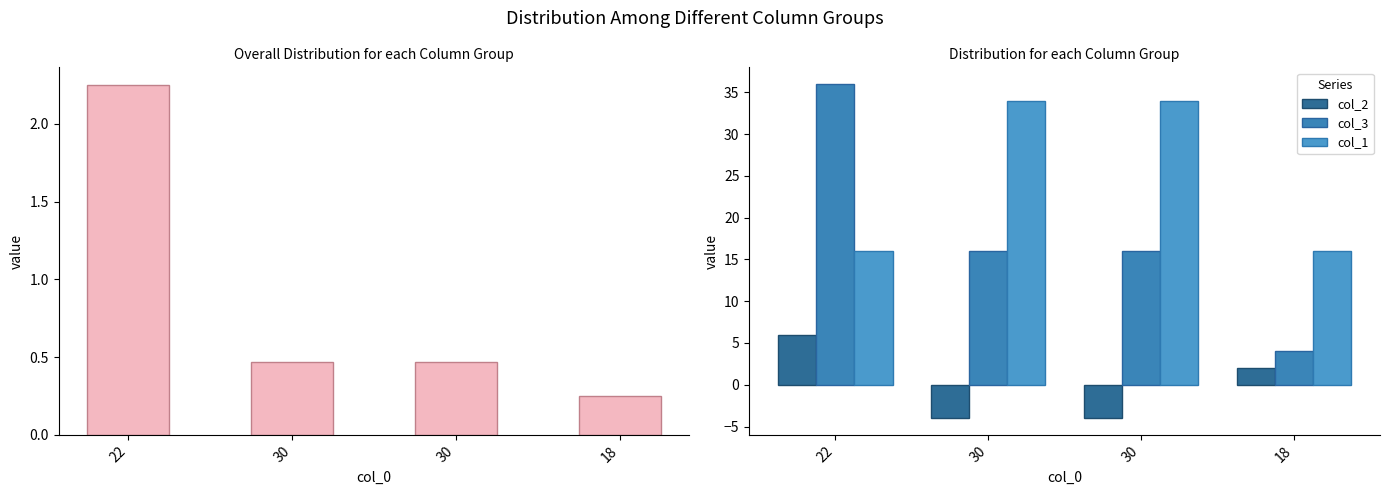

Between 30 and 18, which series saw the biggest shift?

col_1